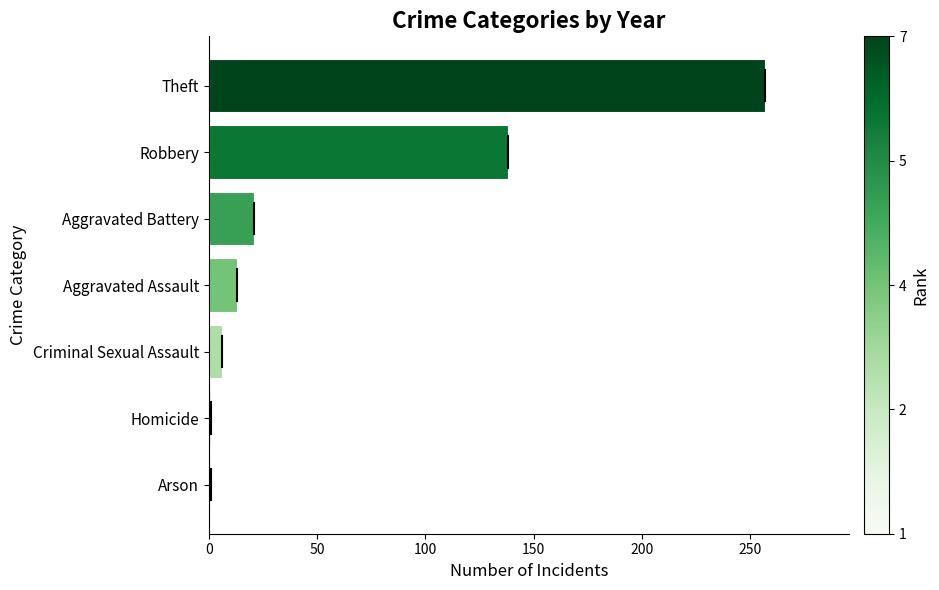

What is the sum of all values?

437